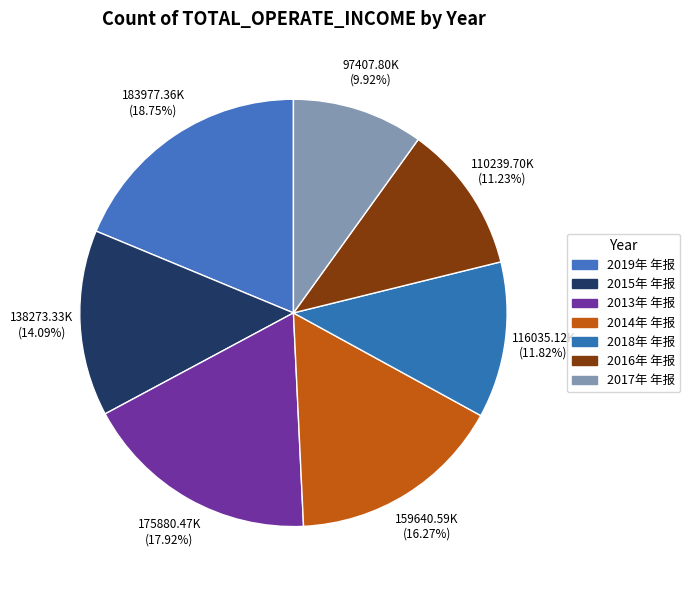

Does 2019年 年报 account for over 50% of the chart?

No